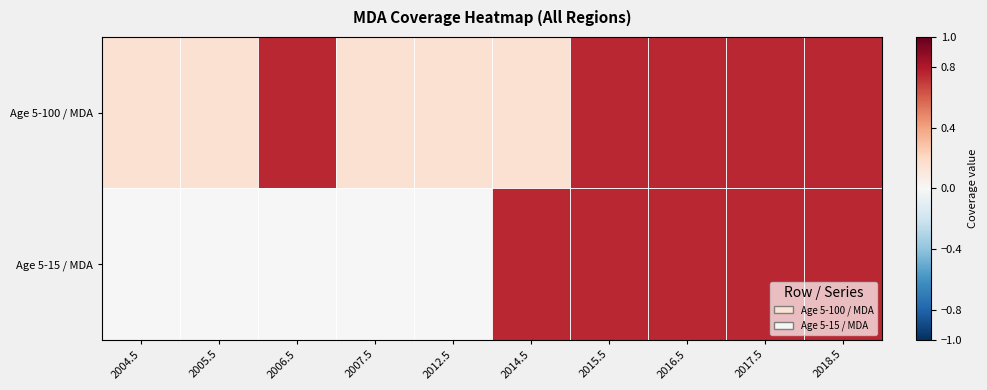

Reading left to right, extract all data points from this chart.

Age 5-100 / MDA: 2004.5=0.1	2005.5=0.1	2006.5=0.8	2007.5=0.1	2012.5=0.1	2014.5=0.1	2015.5=0.8	2016.5=0.8	2017.5=0.8	2018.5=0.8
Age 5-15 / MDA: 2004.5=0.0	2005.5=0.0	2006.5=0.0	2007.5=0.0	2012.5=0.0	2014.5=0.8	2015.5=0.8	2016.5=0.8	2017.5=0.8	2018.5=0.8